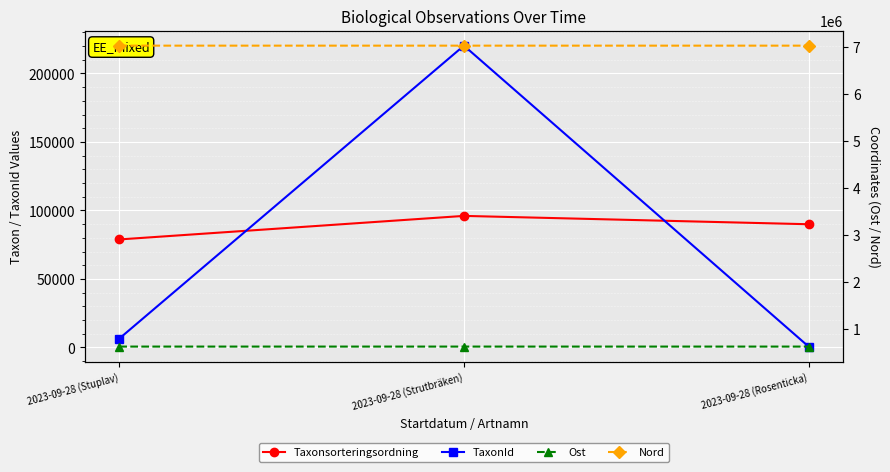

The Nord series shows 12364582 at 2023-09-28 (Rosenticka). True or false?

False